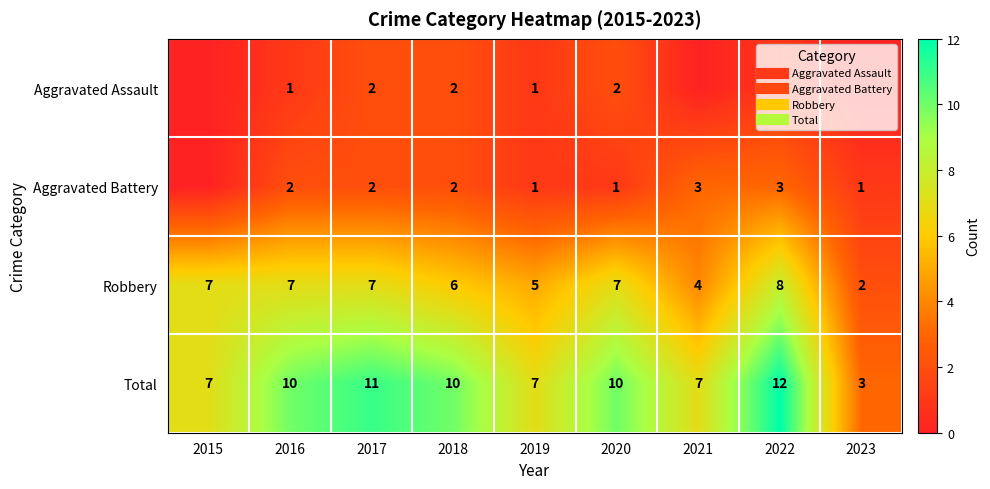

Is the value of Aggravated Assault at 2016 greater than the value of Robbery at 2019?

No